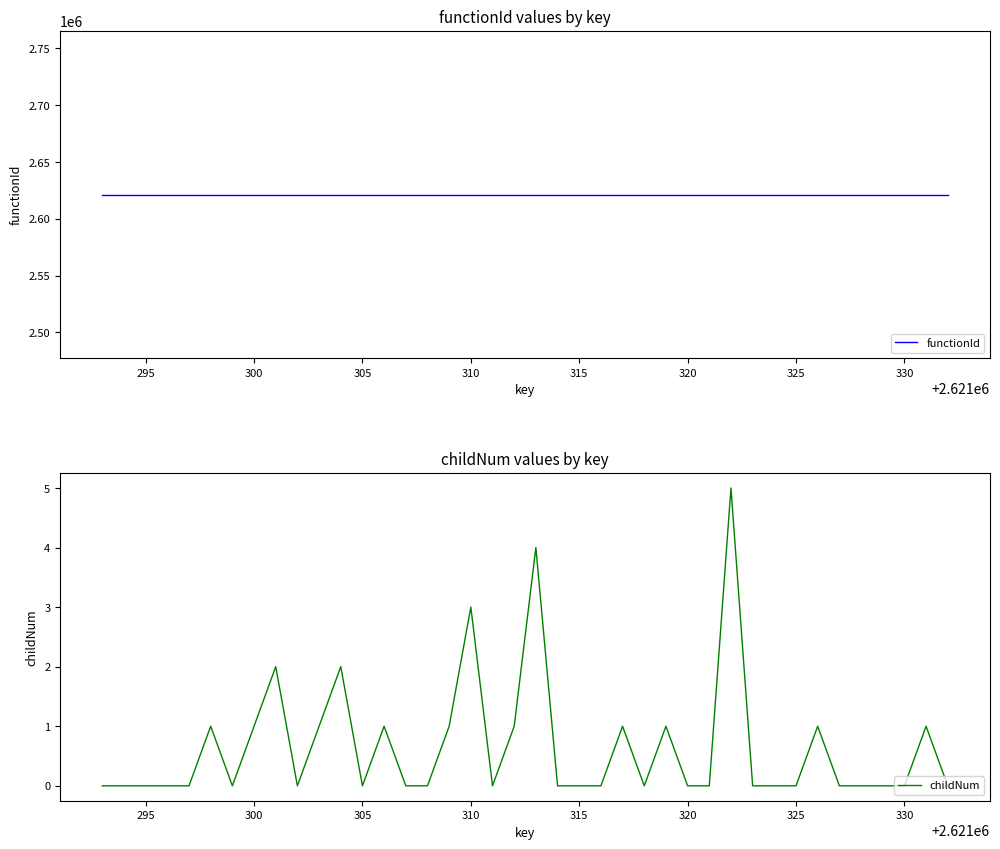

What is the average value of the childNum series?

1